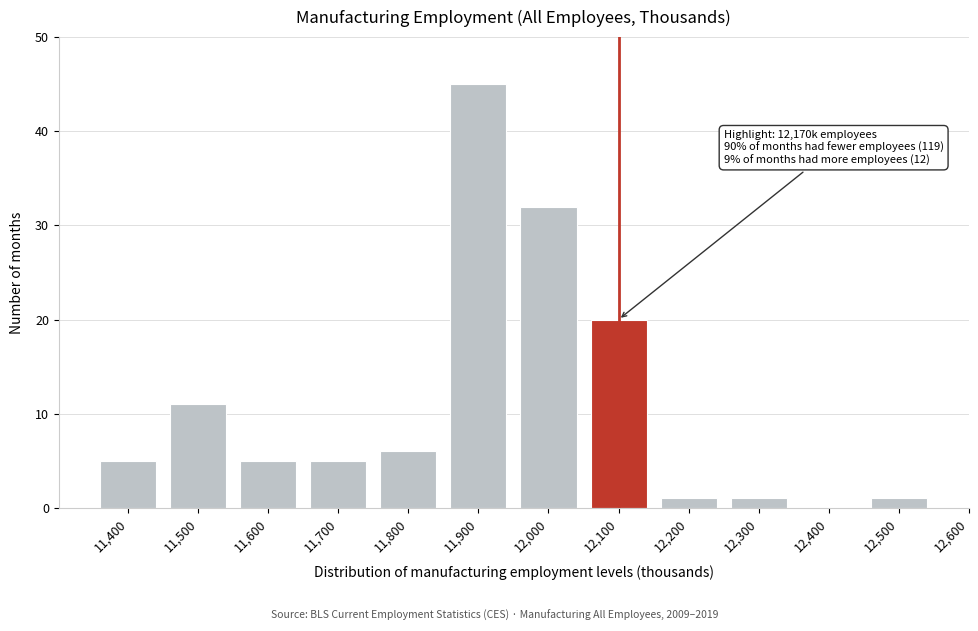

Reading left to right, what are all the values shown in this chart?

11,400=5	11,500=11	11,600=5	11,700=5	11,800=6	11,900=45	12,000=32	12,100=20	12,200=1	12,300=1	12,400=0	12,500=1